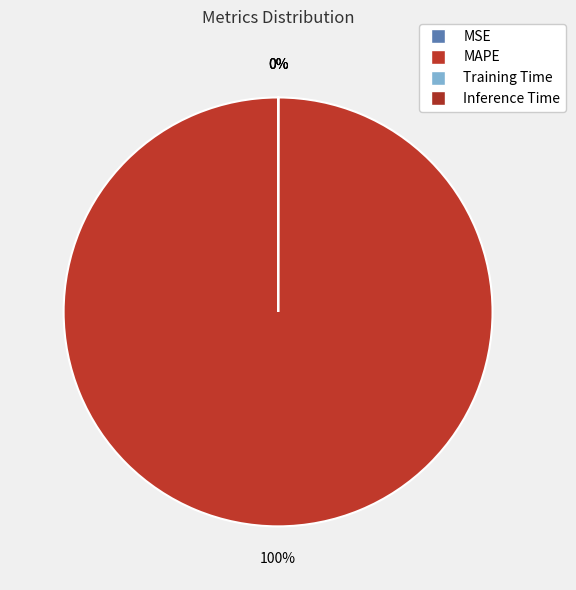

How much of the chart is everything except MSE?

100.0%